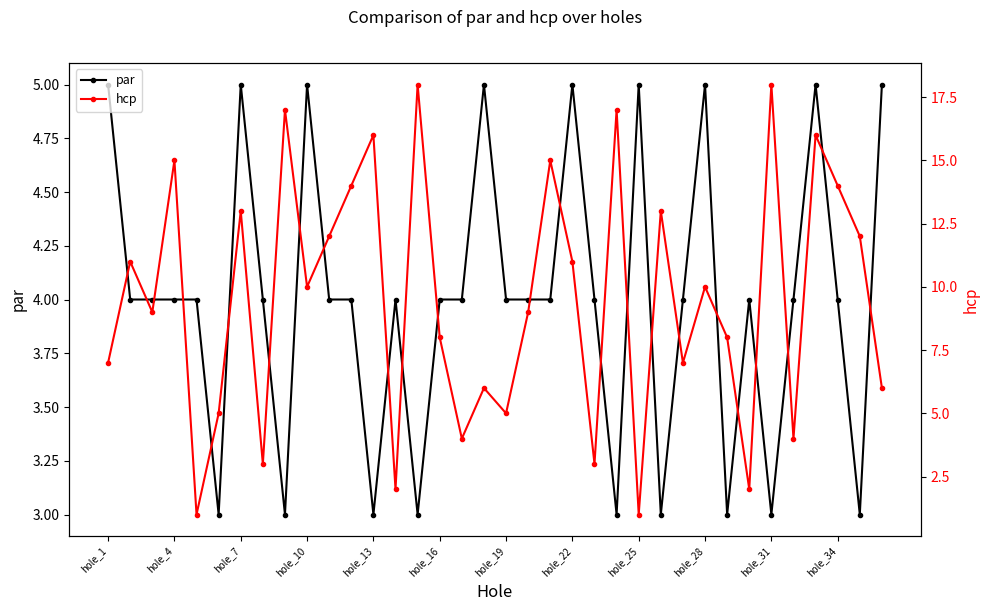

True or false: par has more than 2 interior local peaks.

True